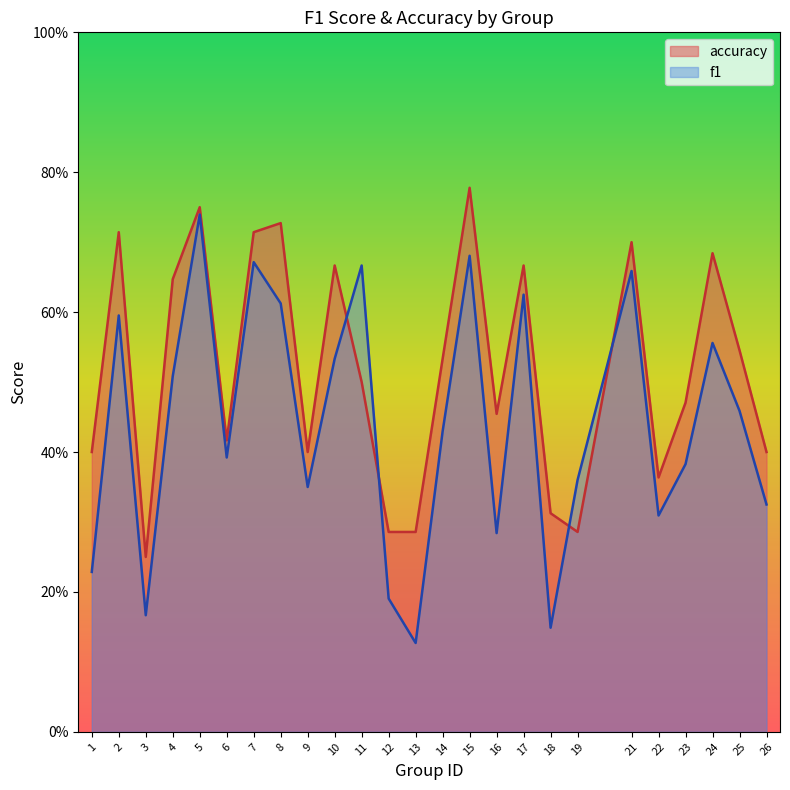

What are all the series names shown in the legend?

accuracy, f1